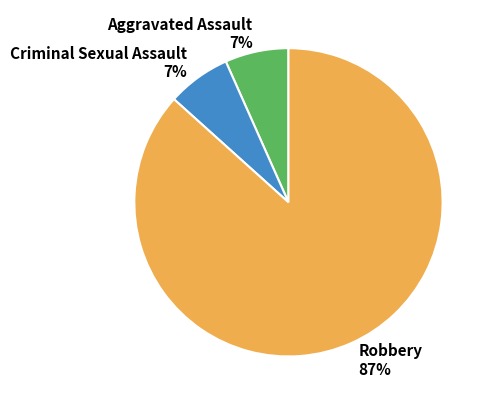

To the nearest percent, what percentage of the pie is Criminal Sexual Assault?

7%